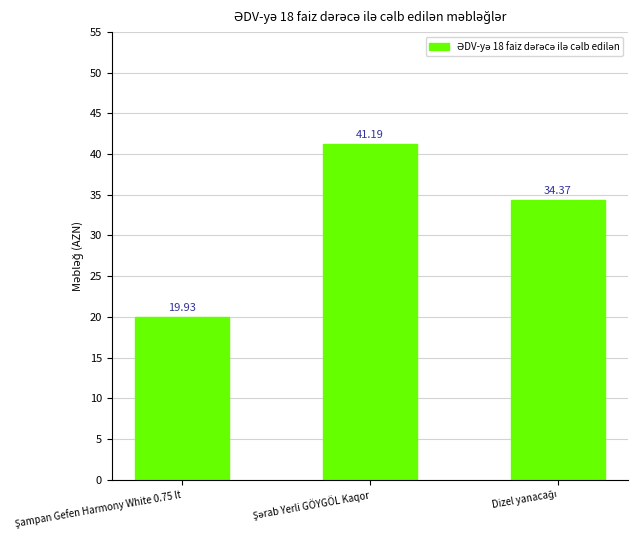

What is the sum of all values?

95.5